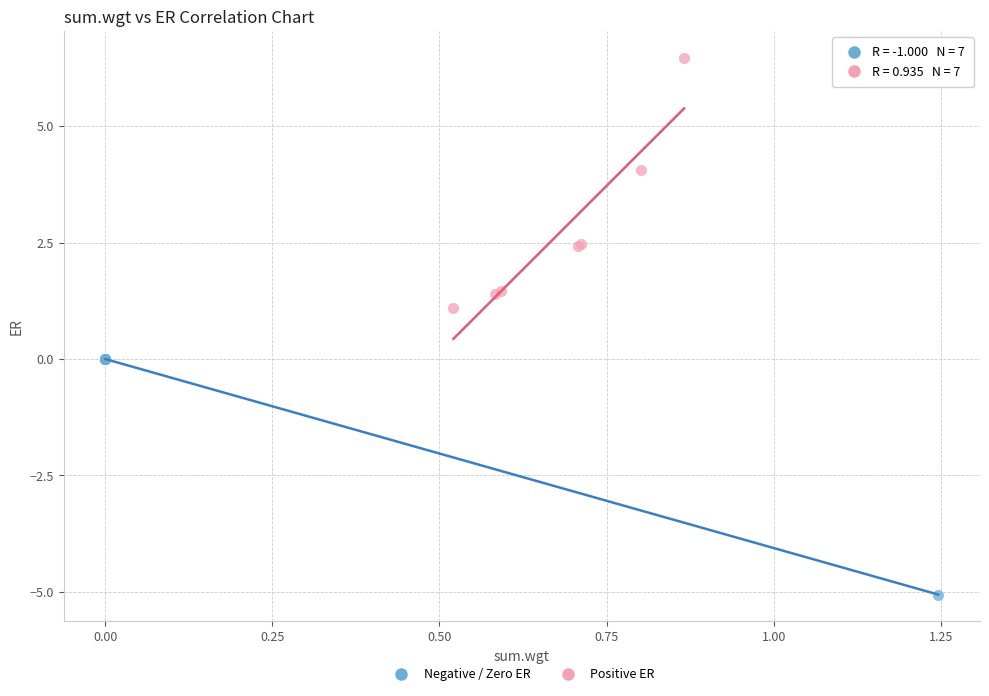

Which series has the widest spread of Y values?

Positive ER